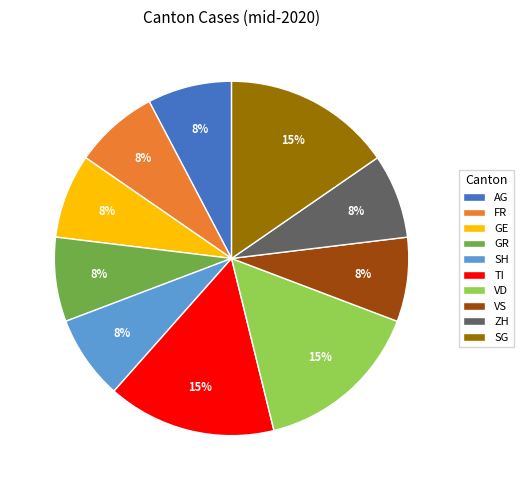

Count the number of slices in the pie.

10